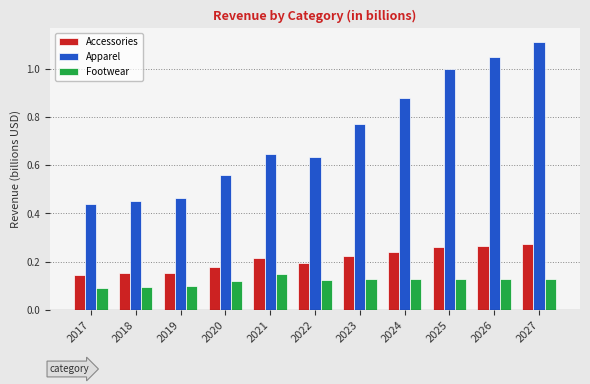

Which series changed the most between 2018 and 2024?

Apparel